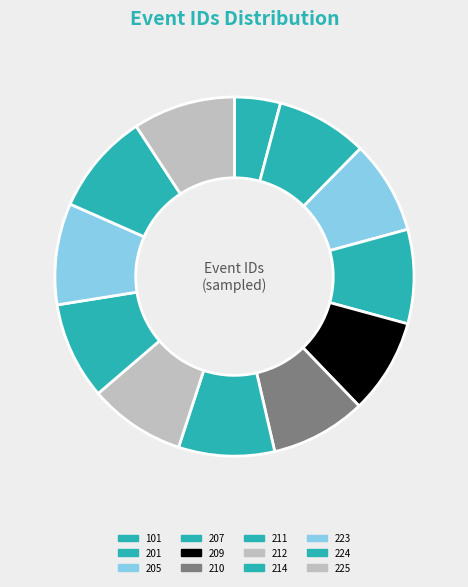

How many slices are in this pie chart?

12